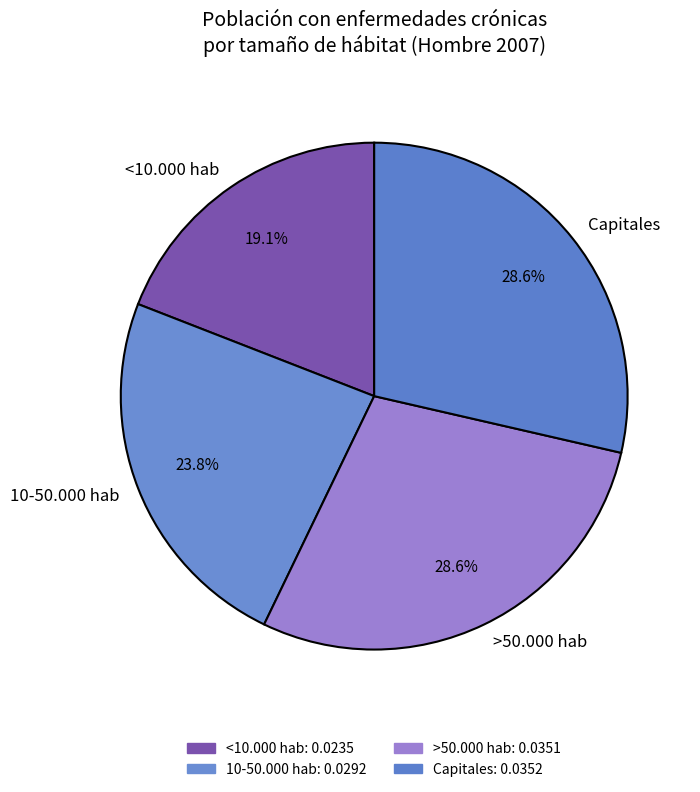

To the nearest percent, what portion does <10.000 hab represent?

19%